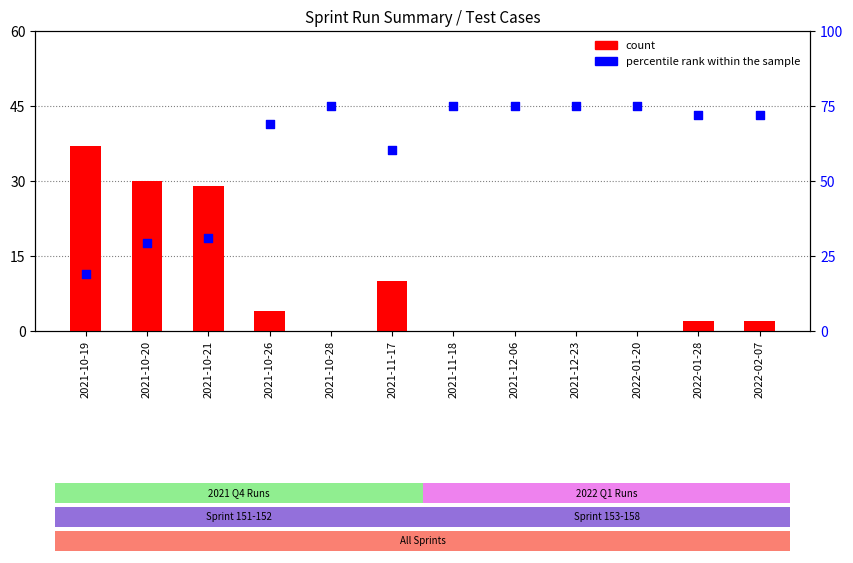

At which category is the sum across all series the highest?

2021-10-28